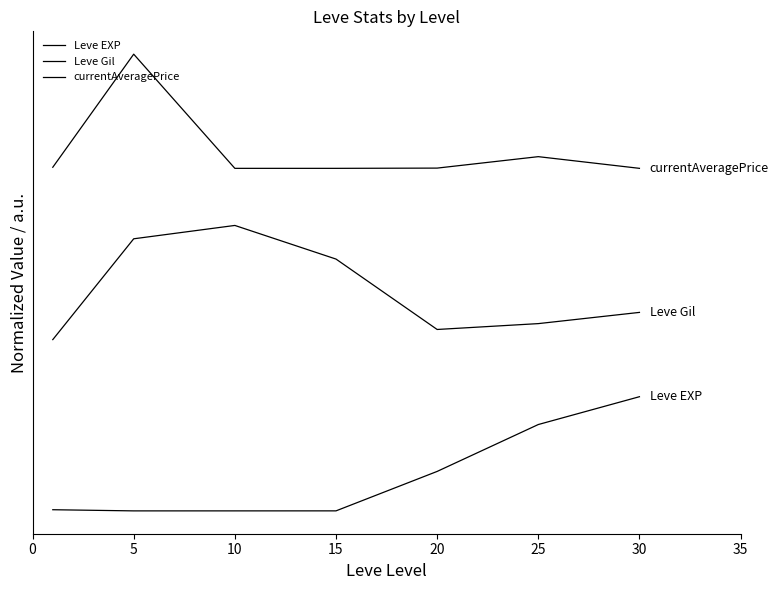

At which label is currentAveragePrice closest to 3?

15